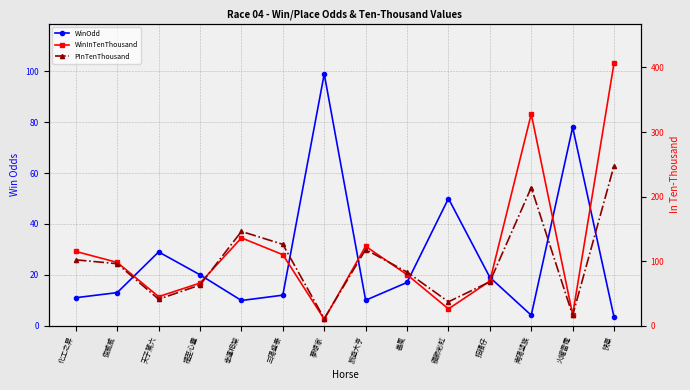

Reading right to left, list all the values displayed in this chart.

WinOdd: 3.3	78.0	4.1	19.0	50.0	17.0	10.0	99.0	12.0	9.9	20.0	29.0	13.0	11.0
WinInTenThousand: 407.0	17.0	328.0	69.0	26.0	79.0	123.0	10.0	110.0	136.0	66.0	45.0	98.0	115.0
PInTenThousand: 248.0	16.0	214.0	68.0	37.0	83.0	118.0	11.0	126.0	146.0	63.0	41.0	96.0	102.0